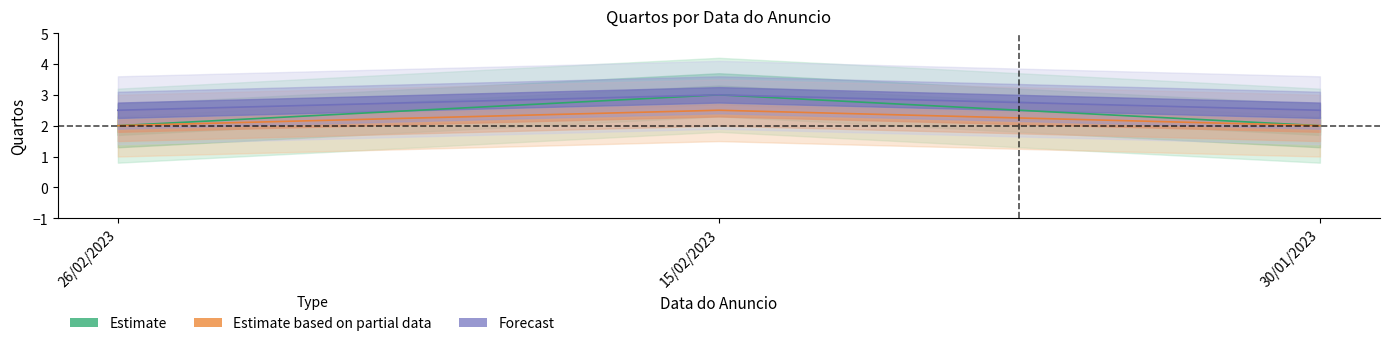

Where is Estimate based on partial data nearest to the value 2?

26/02/2023